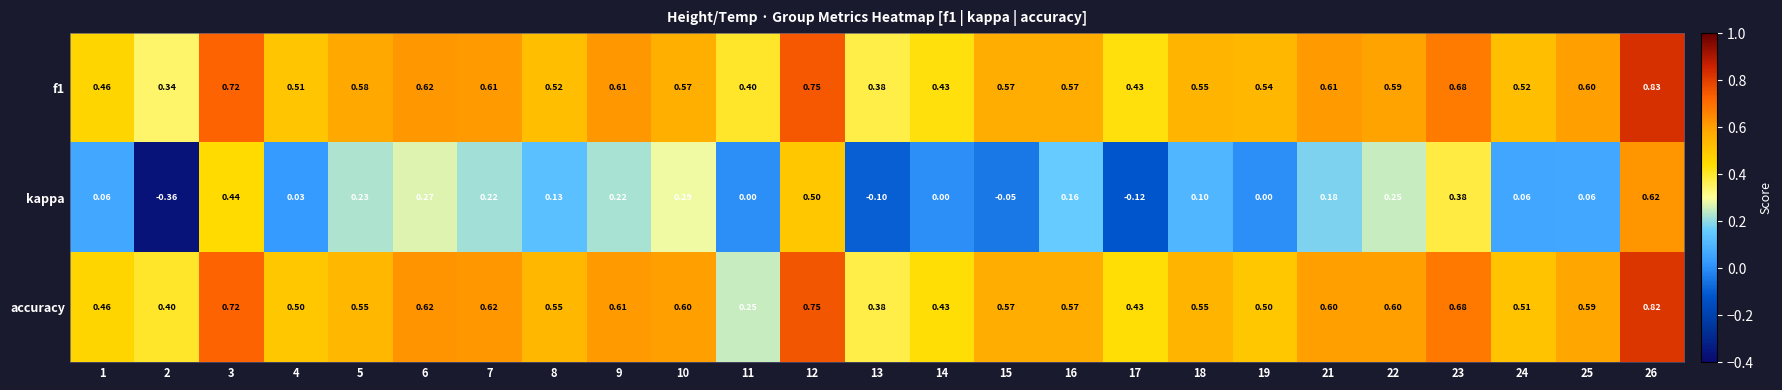

Count the number of data series in this chart.

3